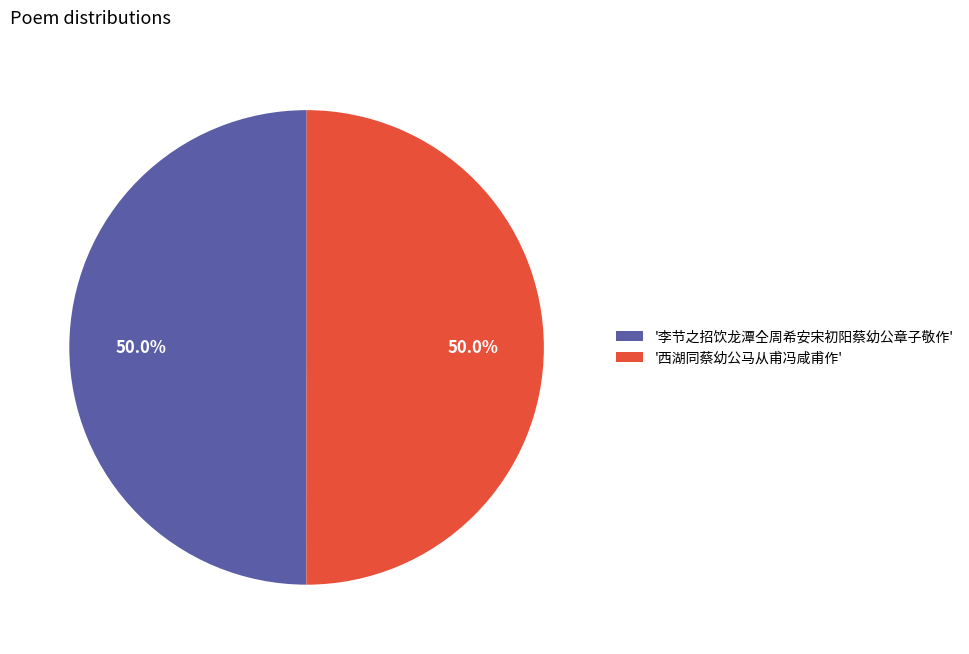

Approximately how many times larger is the value at '西湖同蔡幼公马从甫冯咸甫作' compared to '李节之招饮龙潭仝周希安宋初阳蔡幼公章子敬作'?

1.0